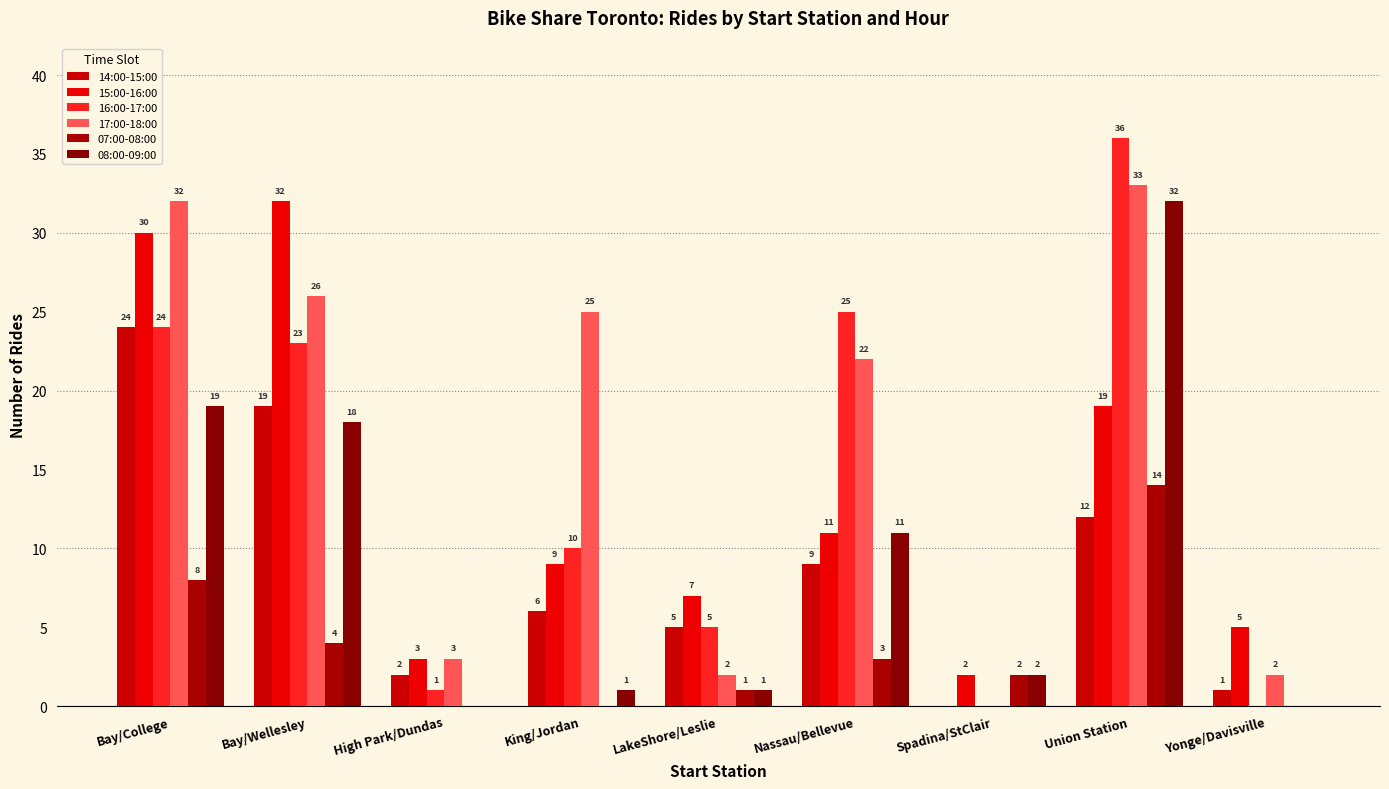

Is the value of 14:00-15:00 at Bay/Wellesley greater than the value of 16:00-17:00 at High Park/Dundas?

Yes